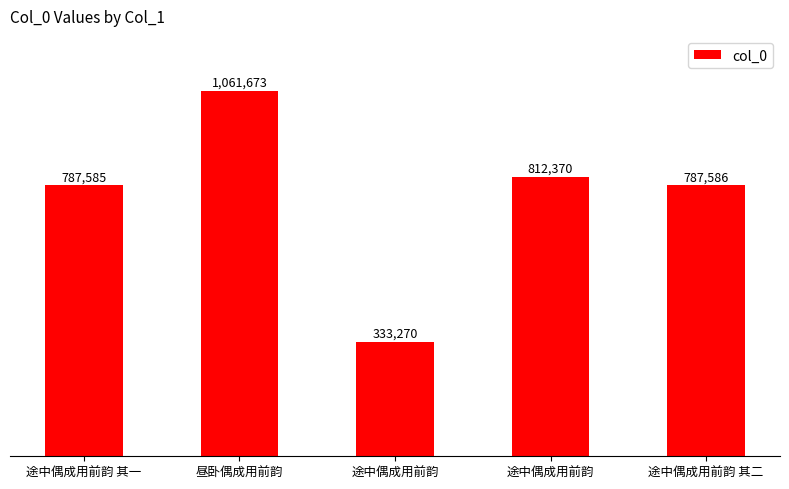

List the labels in order of value, smallest first.

途中偶成用前韵, 途中偶成用前韵 其一, 途中偶成用前韵 其二, 途中偶成用前韵, 昼卧偶成用前韵